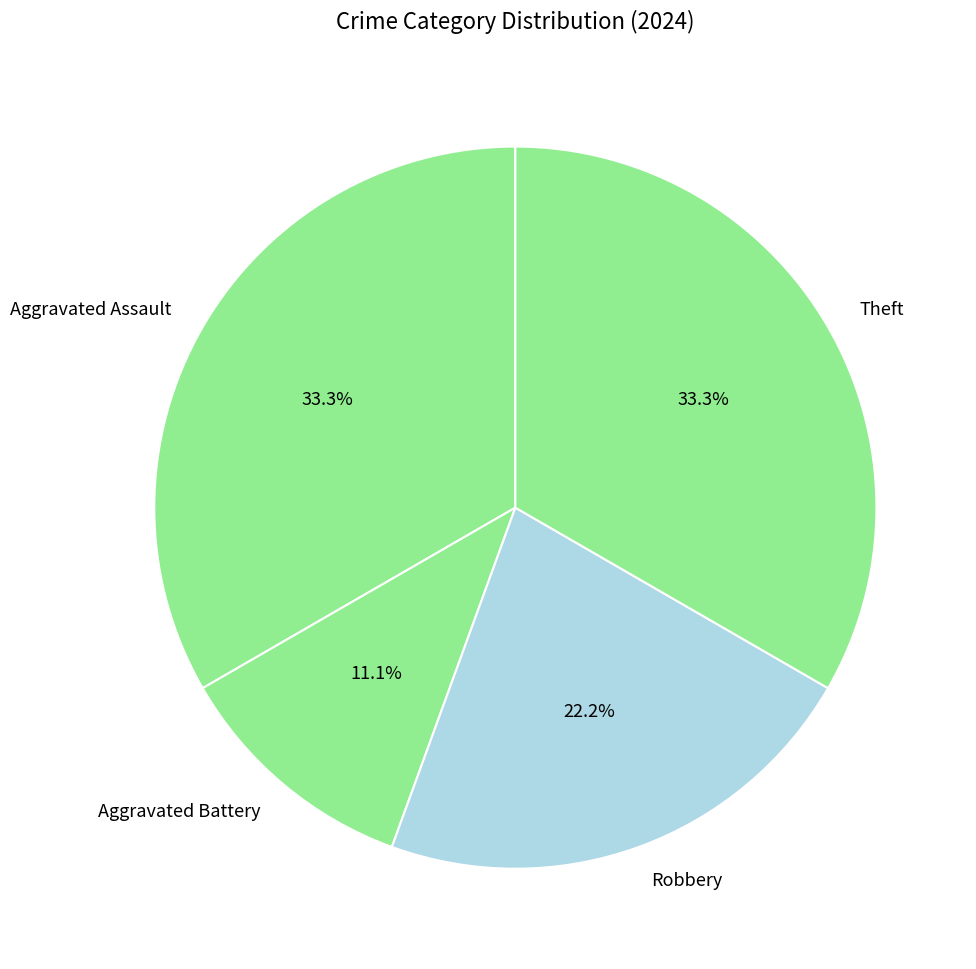

Is Theft the majority of the pie?

No